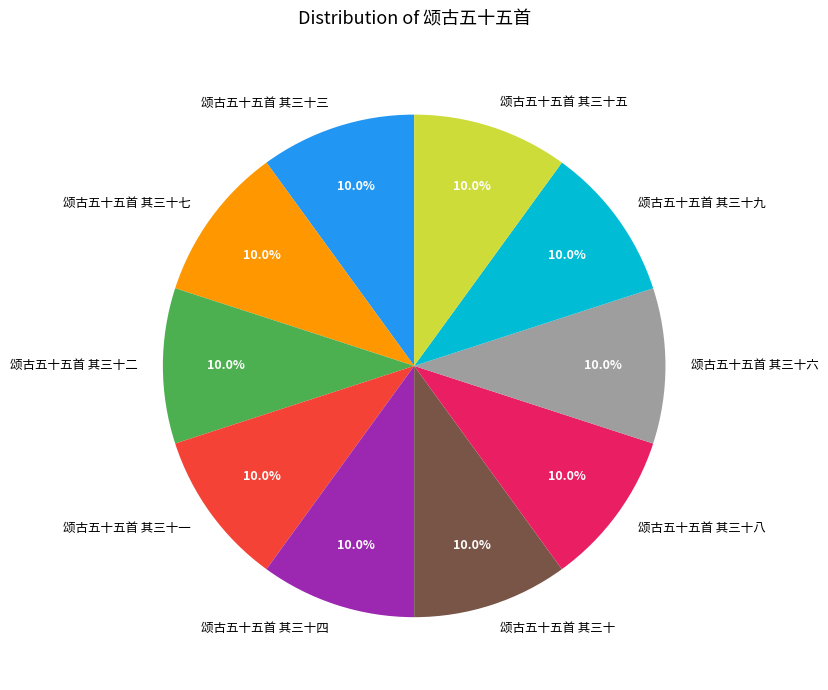

To the nearest percent, what is the average slice percentage?

10%